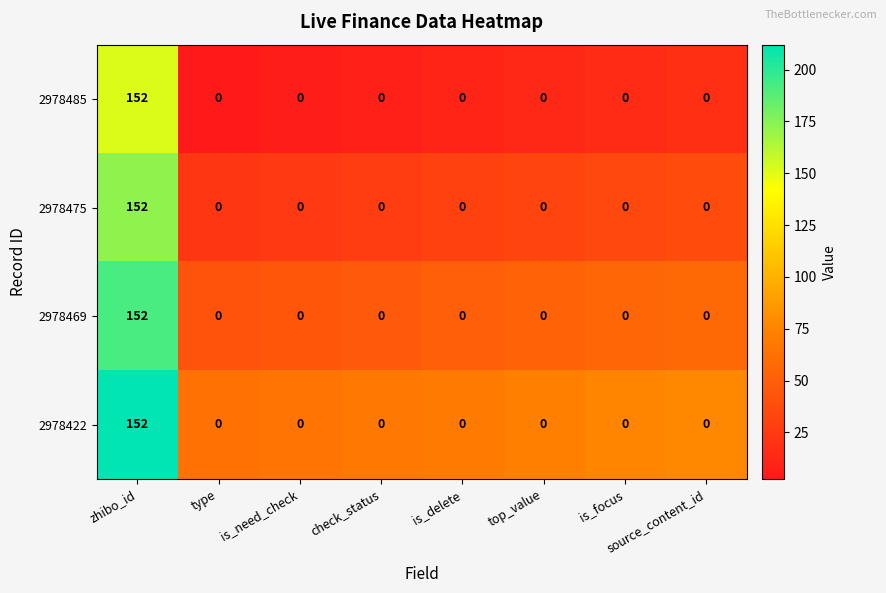

What is the difference between the highest and lowest values at is_focus?

0